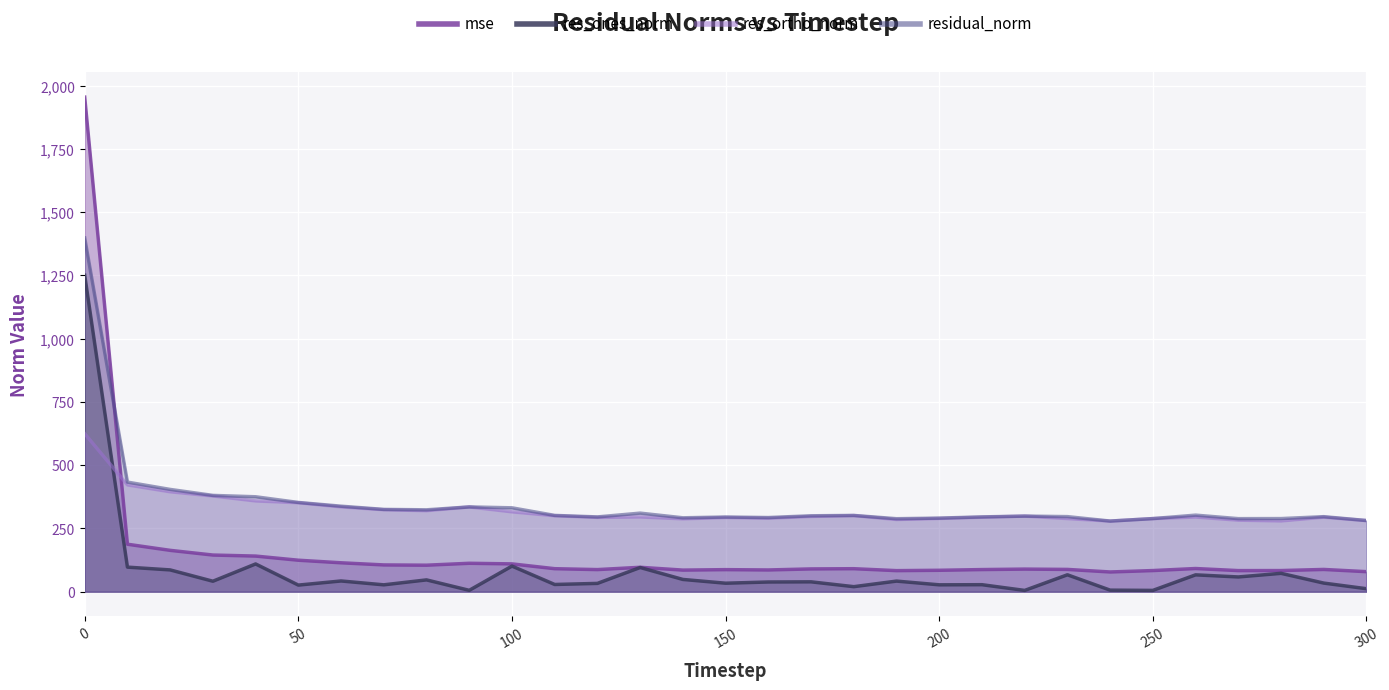

What is the lowest value of the residual_norm series?

279.2